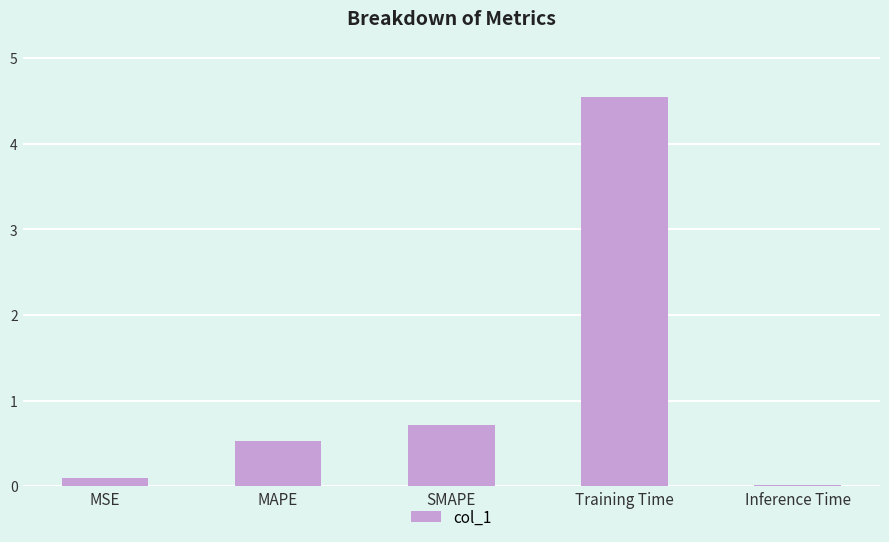

What is the greatest value displayed?

4.5